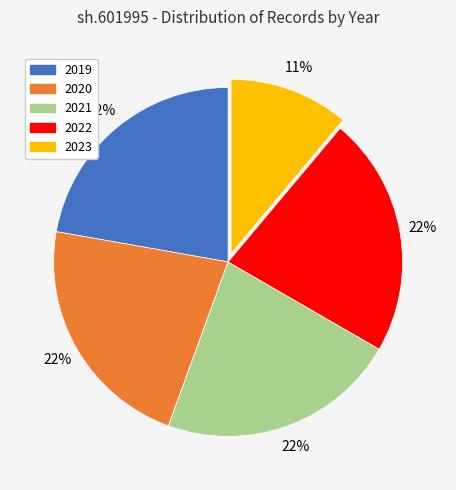

Which slice is the smallest?

2023